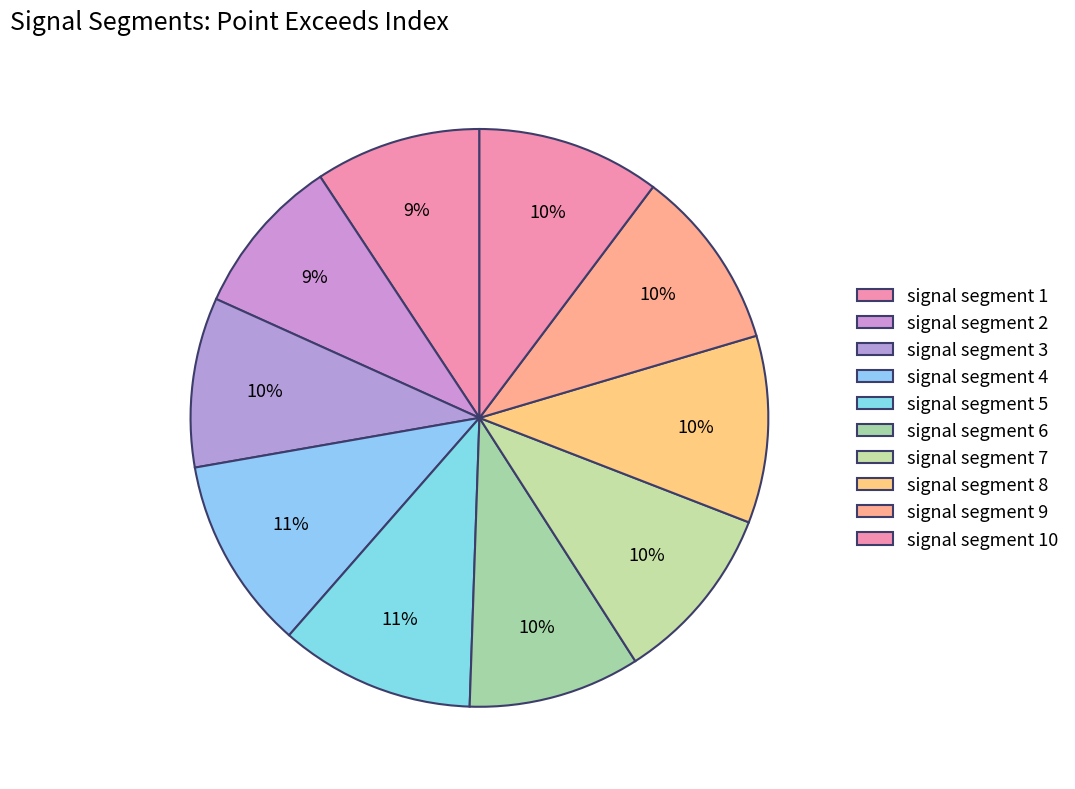

True or false: signal segment 5 accounts for 18% of the total.

False